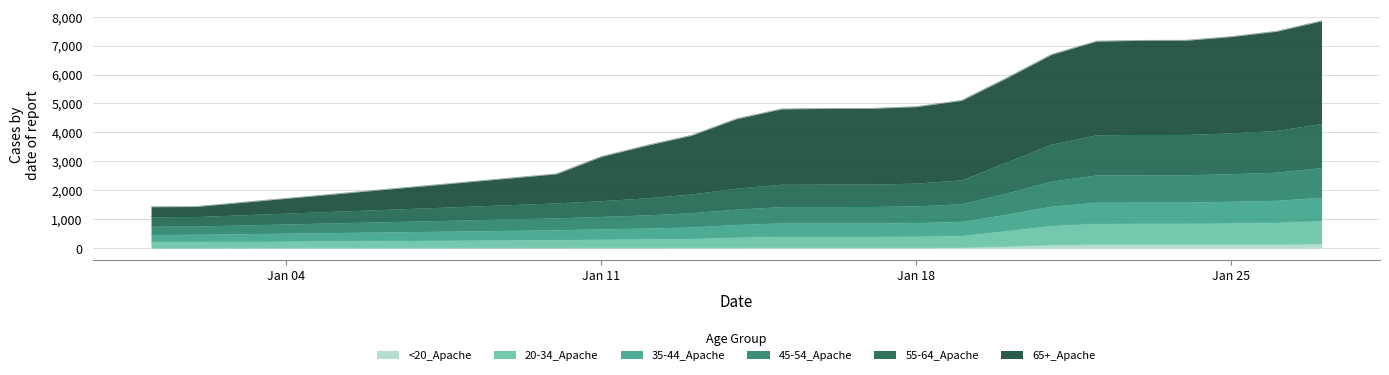

True or false: 55-64_Apache and 45-54_Apache intersect in this chart.

False